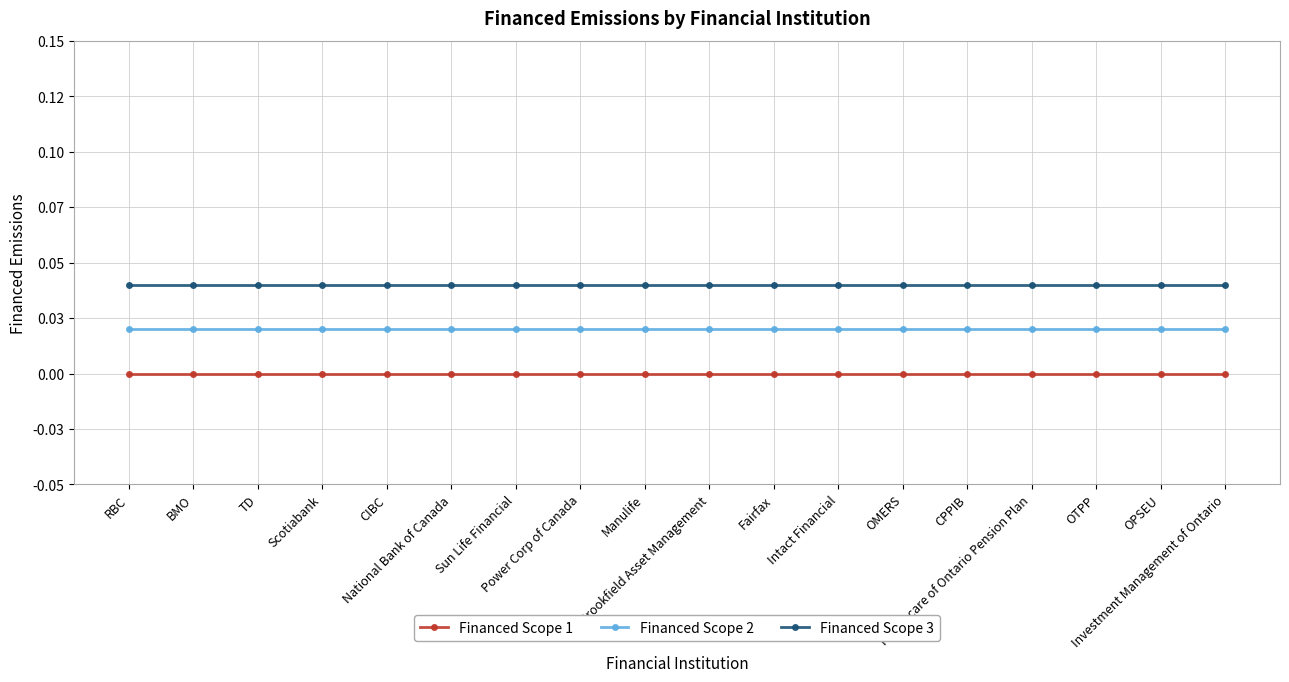

List the labels in order of Financed Scope 3 value, largest first.

RBC, BMO, TD, Scotiabank, CIBC, National Bank of Canada, Sun Life Financial, Power Corp of Canada, Manulife, Brookfield Asset Management, Fairfax, Intact Financial, OMERS, CPPIB, Healthcare of Ontario Pension Plan, OTPP, OPSEU, Investment Management of Ontario